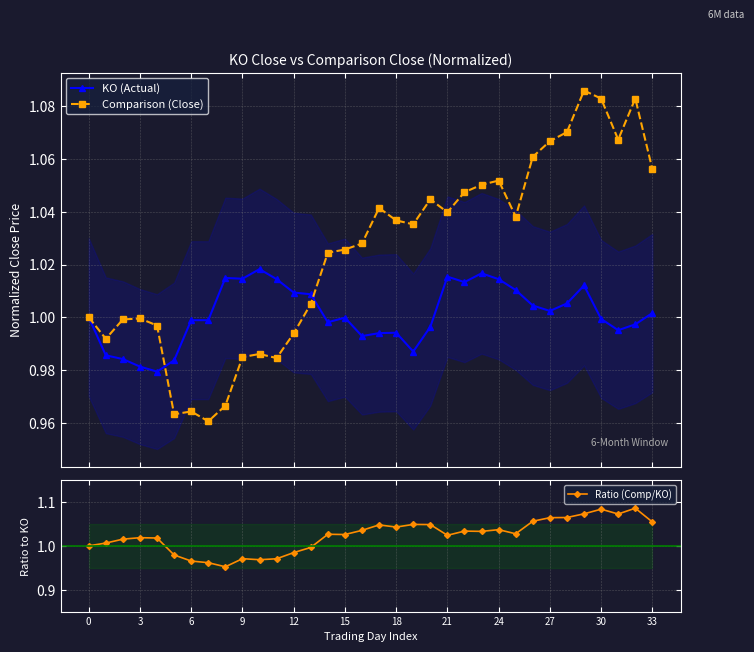

True or false: KO (Actual) has more than 1 interior local peaks.

True